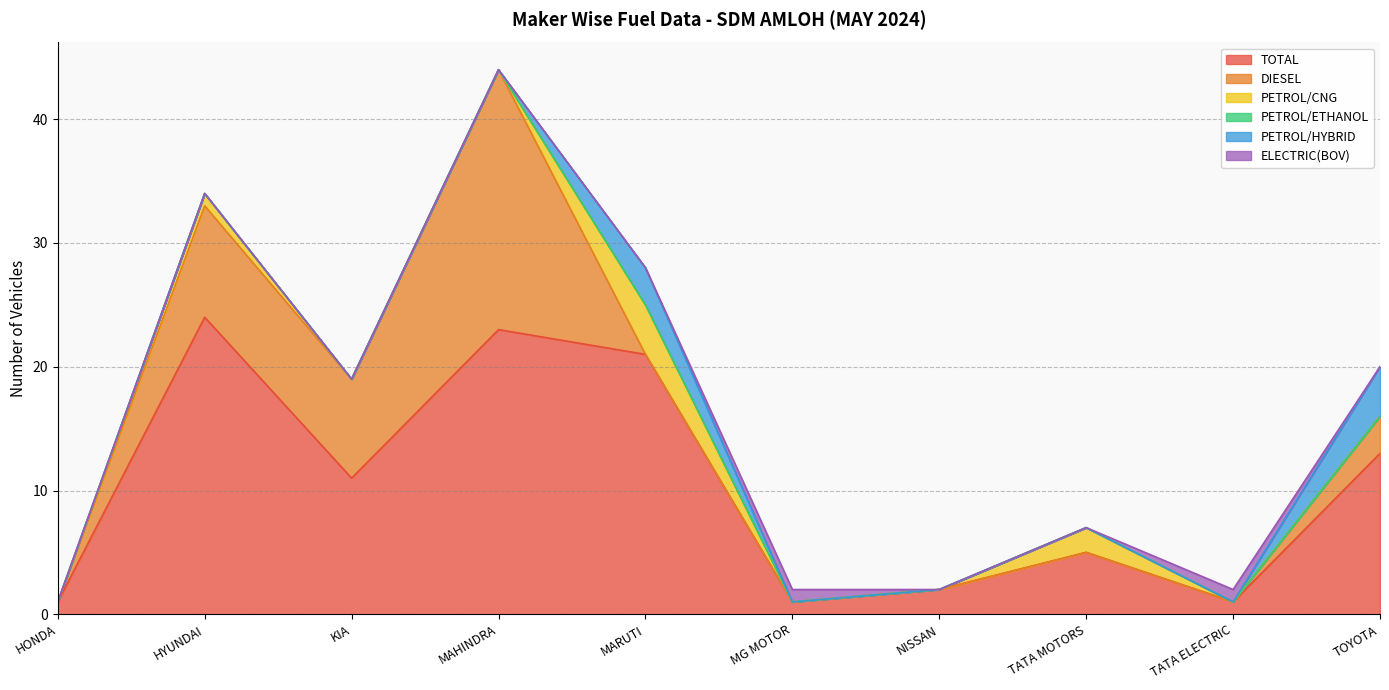

Rank the categories by PETROL/ETHANOL value from highest to lowest.

HONDA, HYUNDAI, KIA, MAHINDRA, MARUTI, MG MOTOR, NISSAN, TATA MOTORS, TATA ELECTRIC, TOYOTA